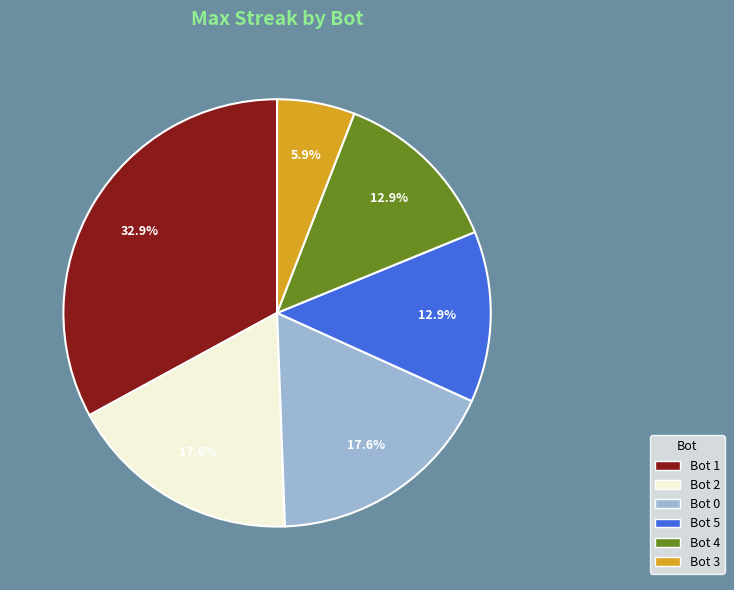

How many slices are in this pie chart?

6